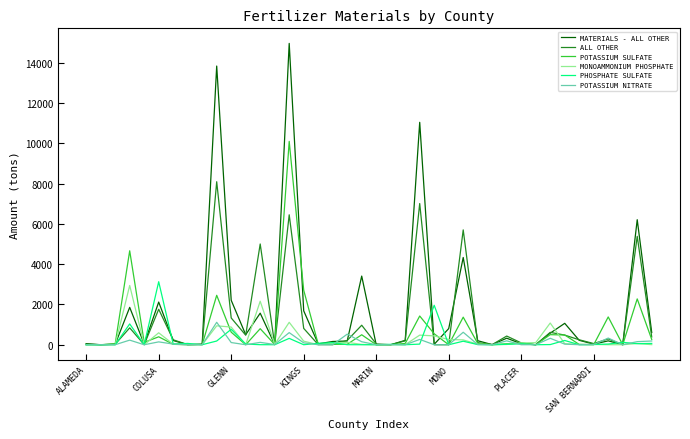

What is the greatest value displayed?

14955